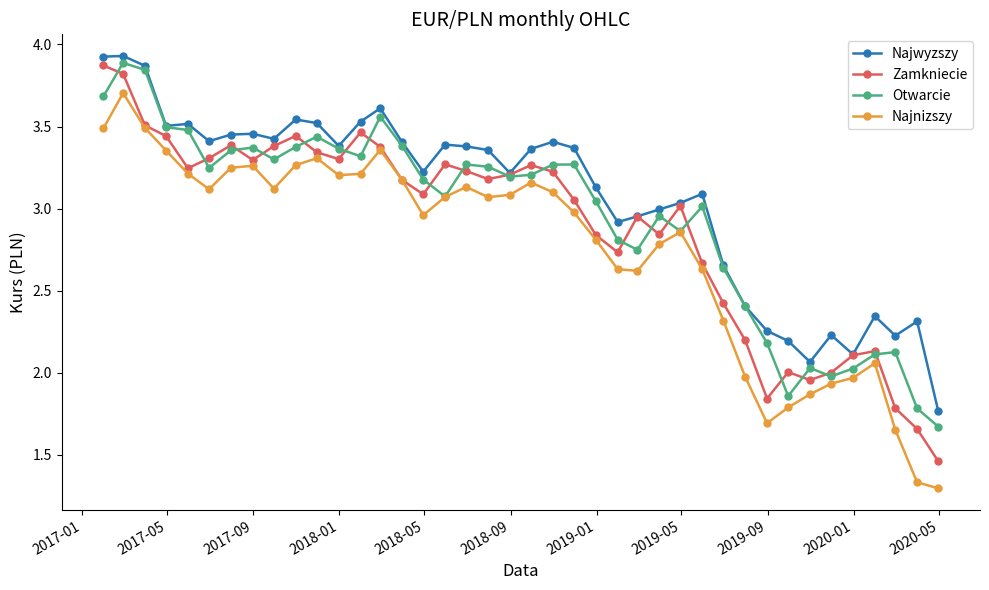

Which series has the largest total across all categories?

Najwyzszy